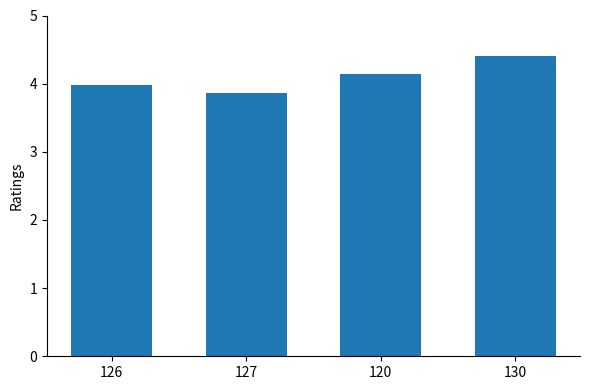

How many bars are there in total?

4